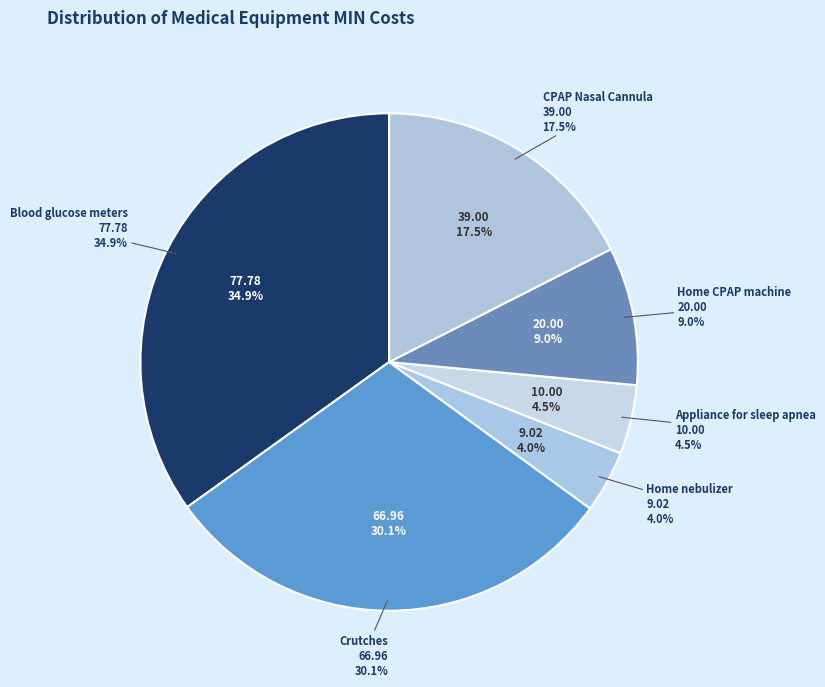

True or false: Home CPAP machine accounts for 1% of the total.

False